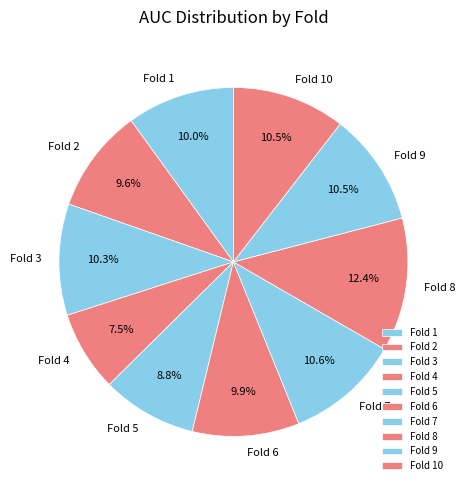

Combined, do Fold 5 and Fold 1 account for over 50%?

No